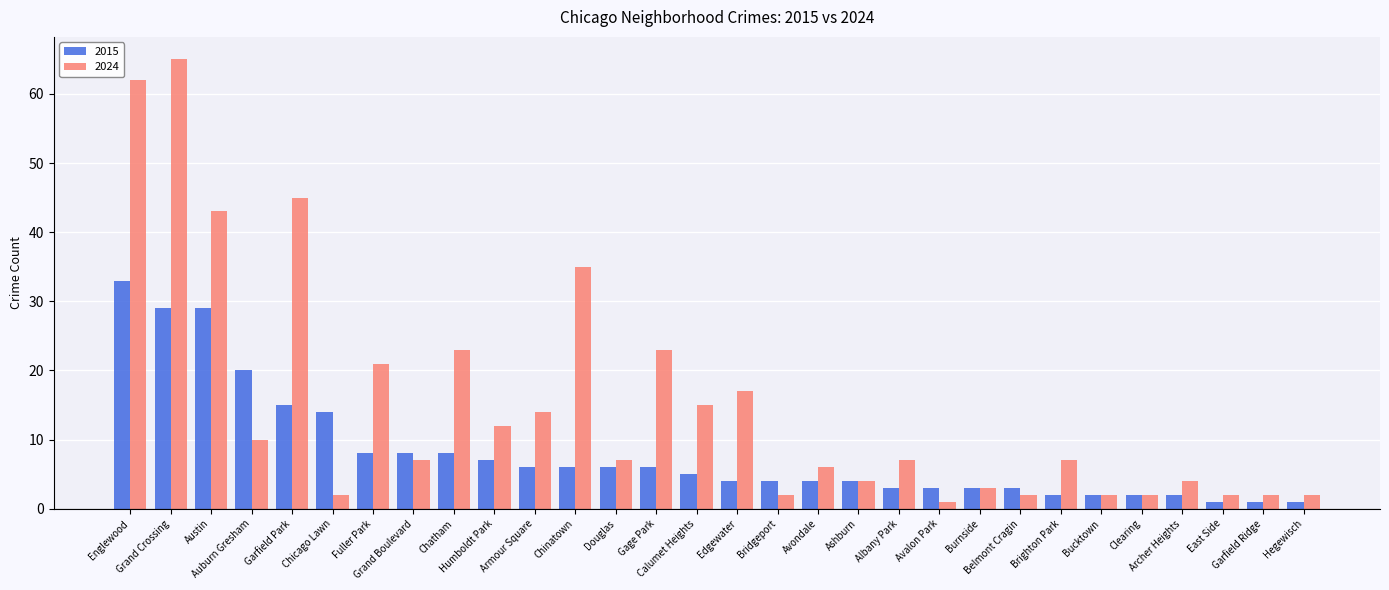

At which label does 2024 first exceed 7?

Englewood